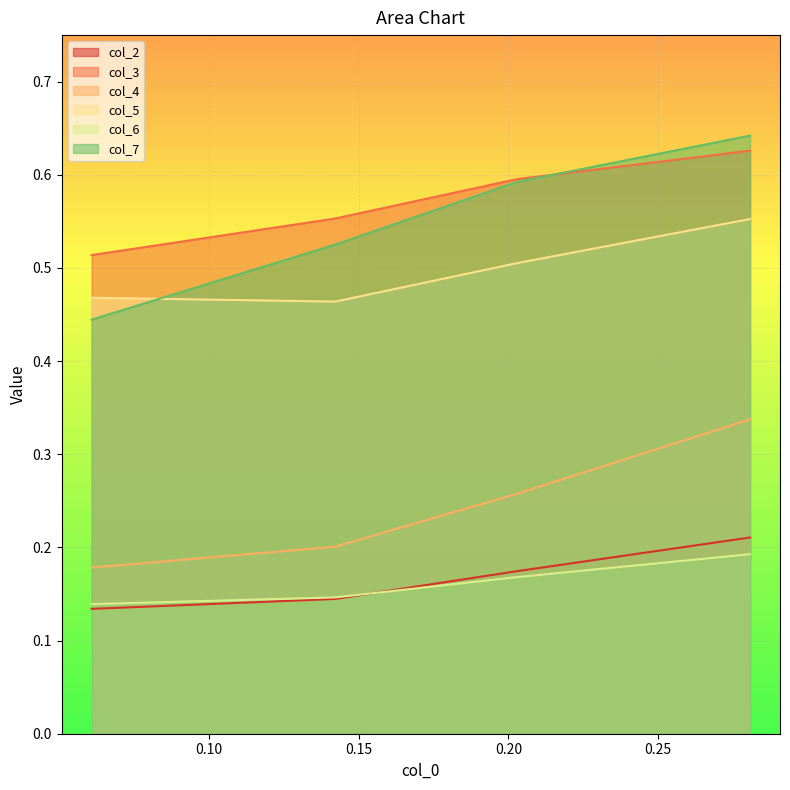

True or false: col_3 and col_4 cross at least once.

False